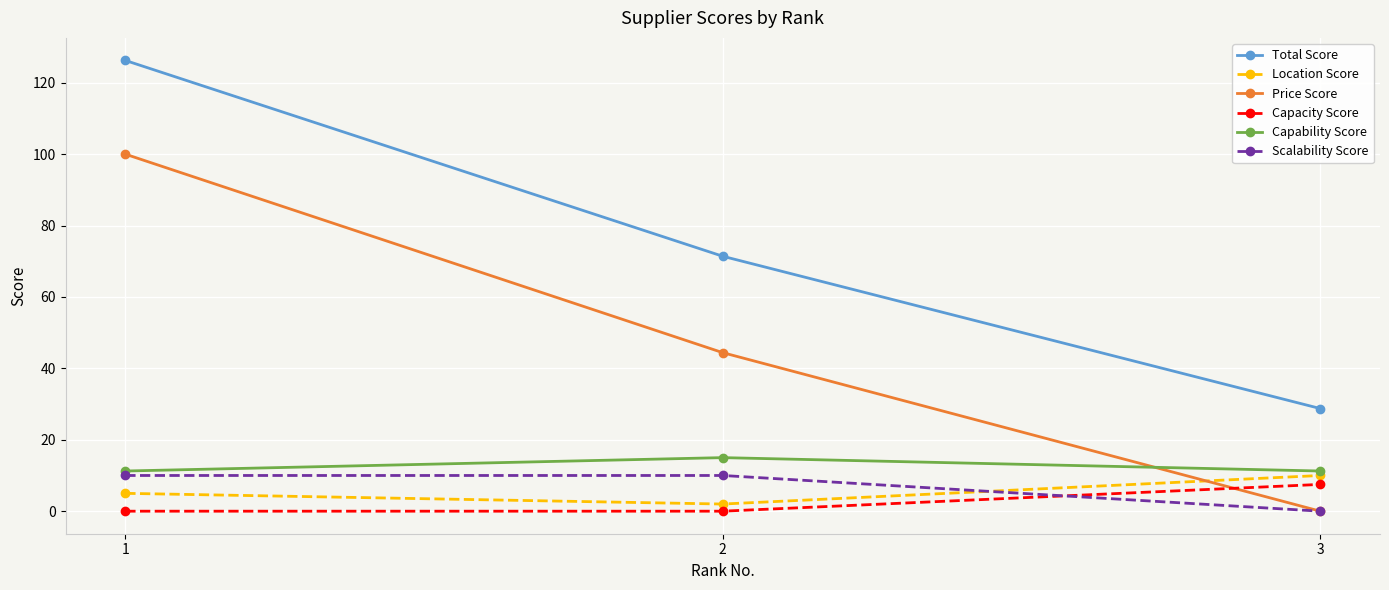

What is the value of the Total Score point at the 3rd from the left?

28.8